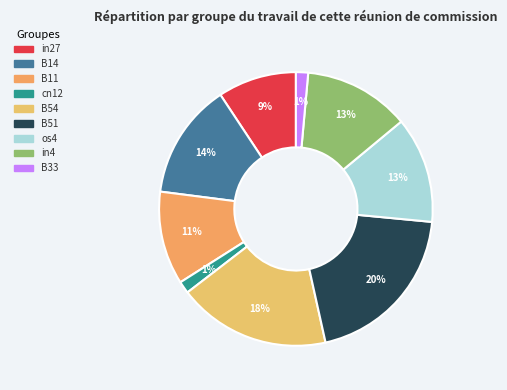

What percentage is the B11 slice, to the nearest percent?

11%